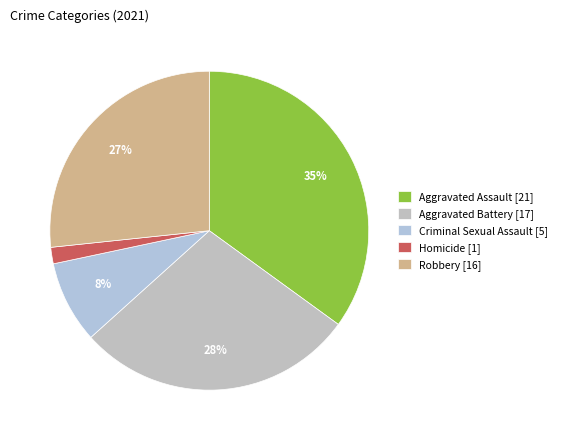

Does Aggravated Assault represent more than half of the total?

No